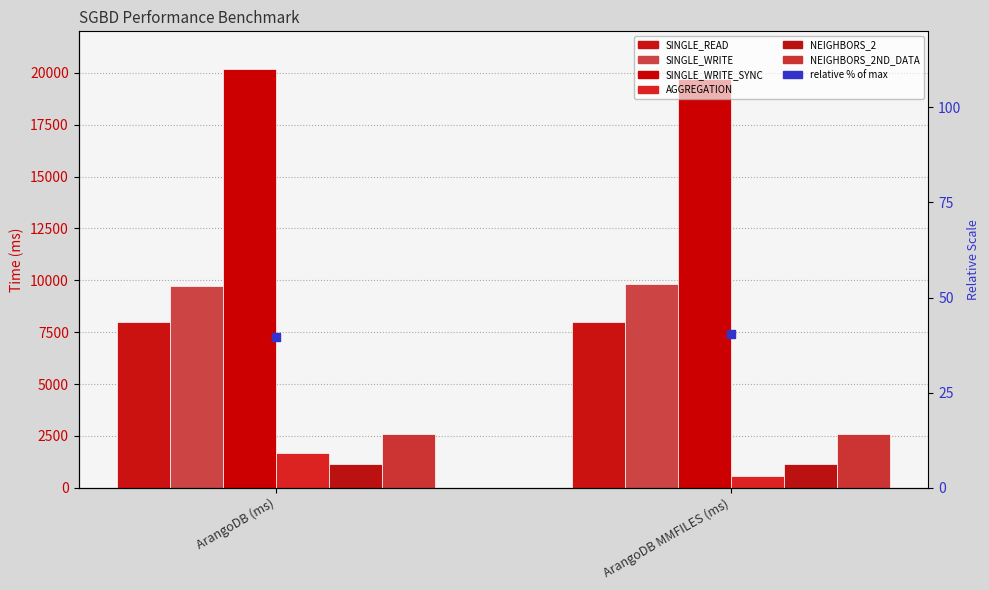

At how many categories does at least one series exceed 8346?

2